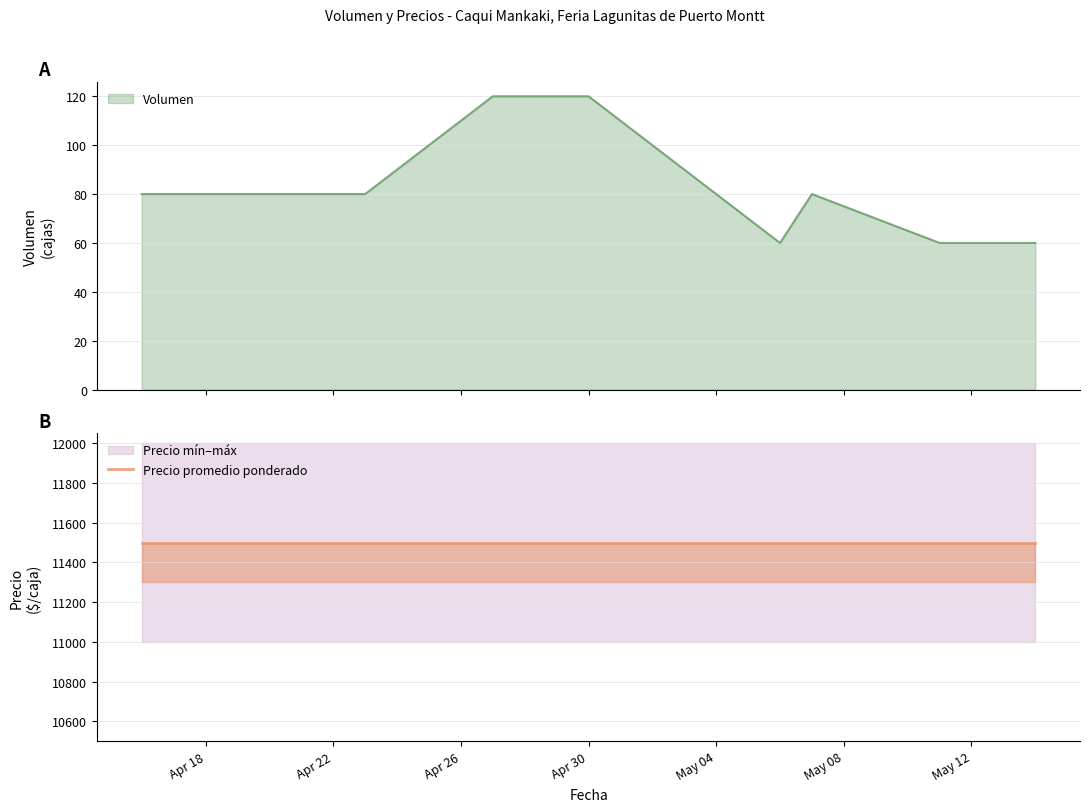

At which label does Precio maximo reach its minimum?

2021-04-16